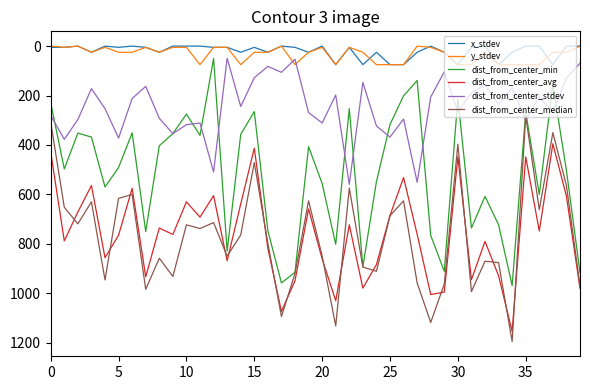

True or false: dist_from_center_median and y_stdev cross at least once.

False